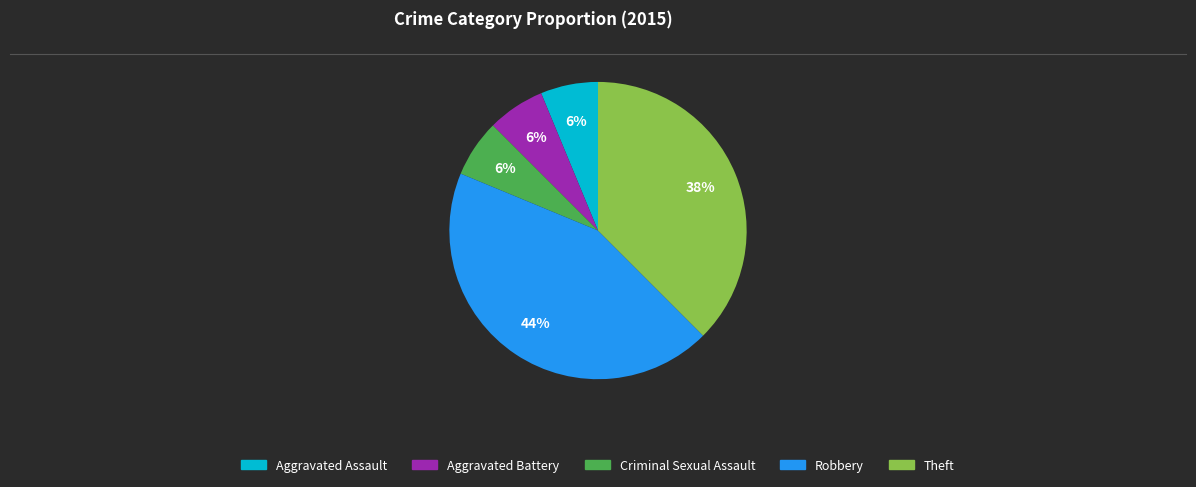

Count the number of slices in the pie.

5